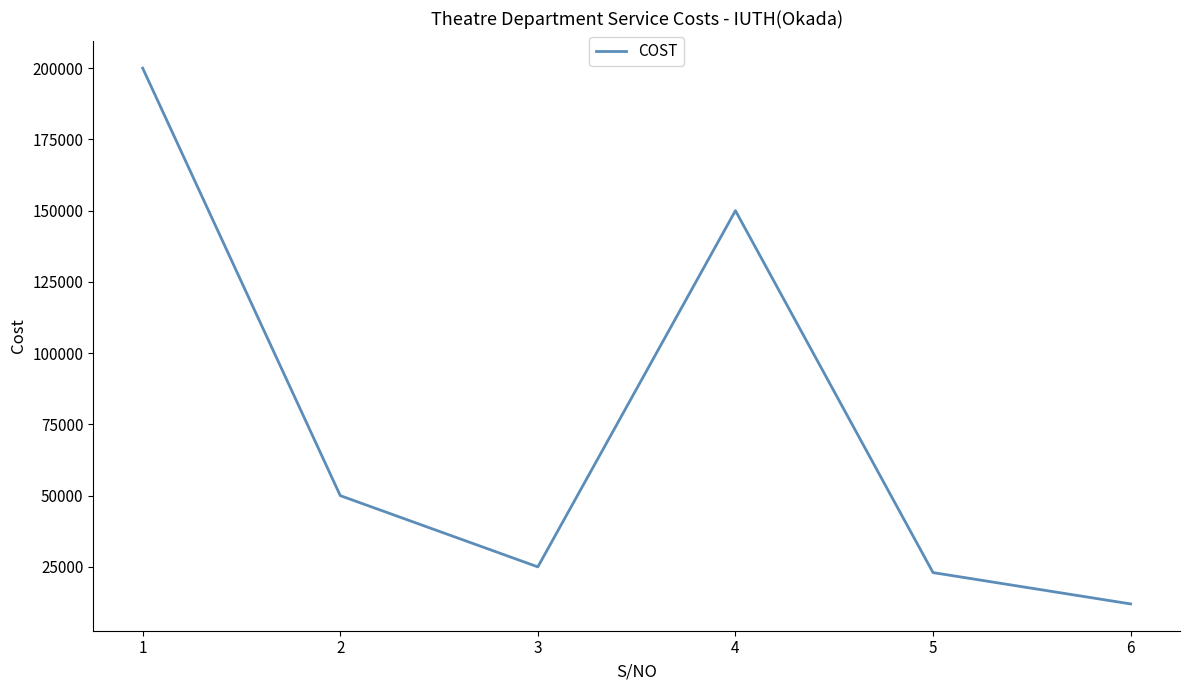

Does the chart have visible grid lines?

No